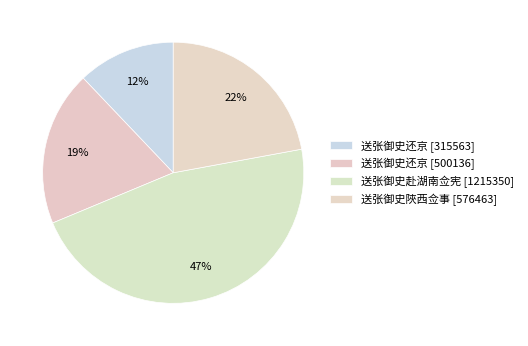

To the nearest percent, what is the average slice percentage?

25%